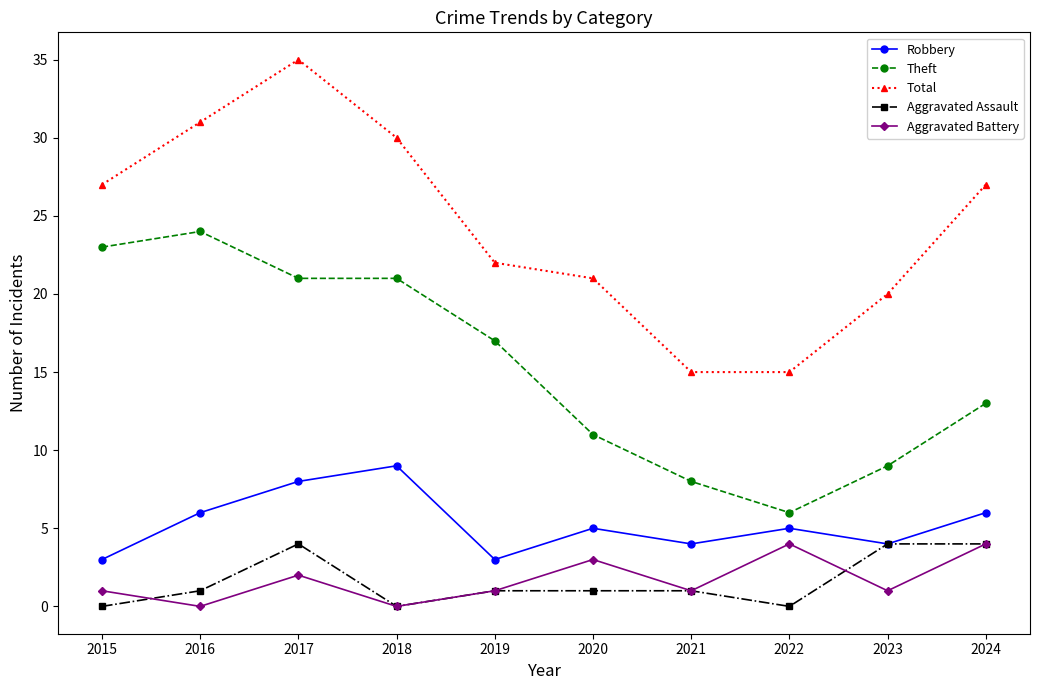

What is the value of the Robbery point at the 1st from the left?

3